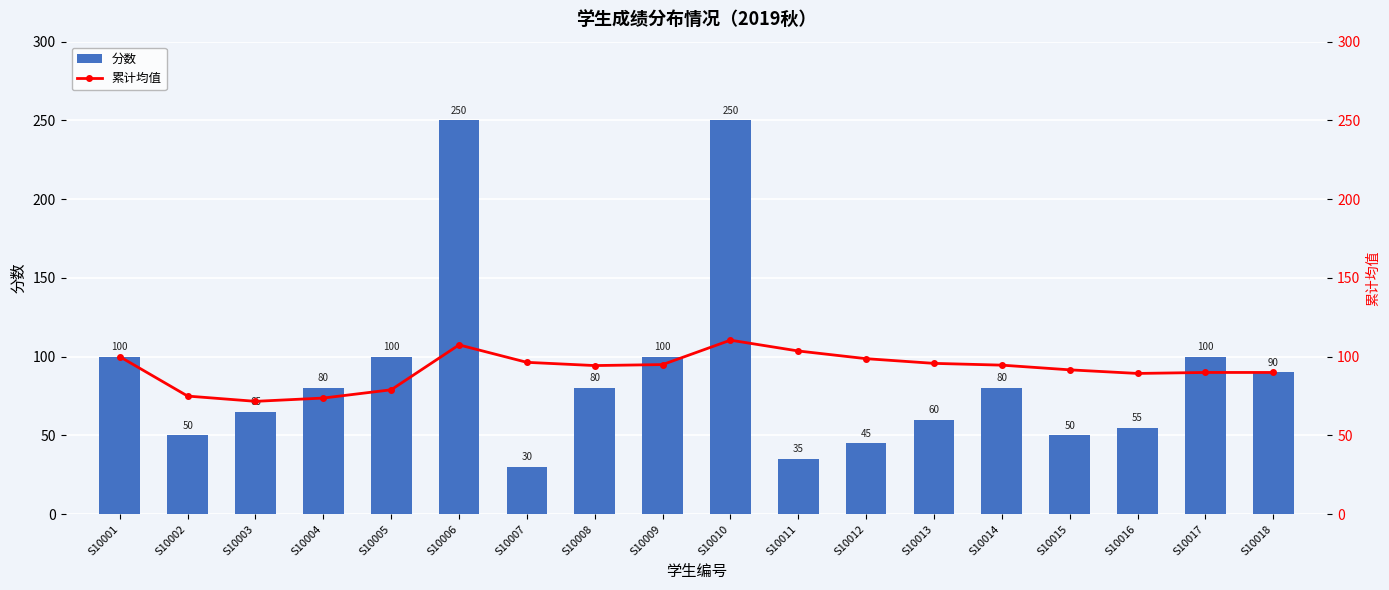

What is the difference between the maximum and minimum values in the 分数 series?

220